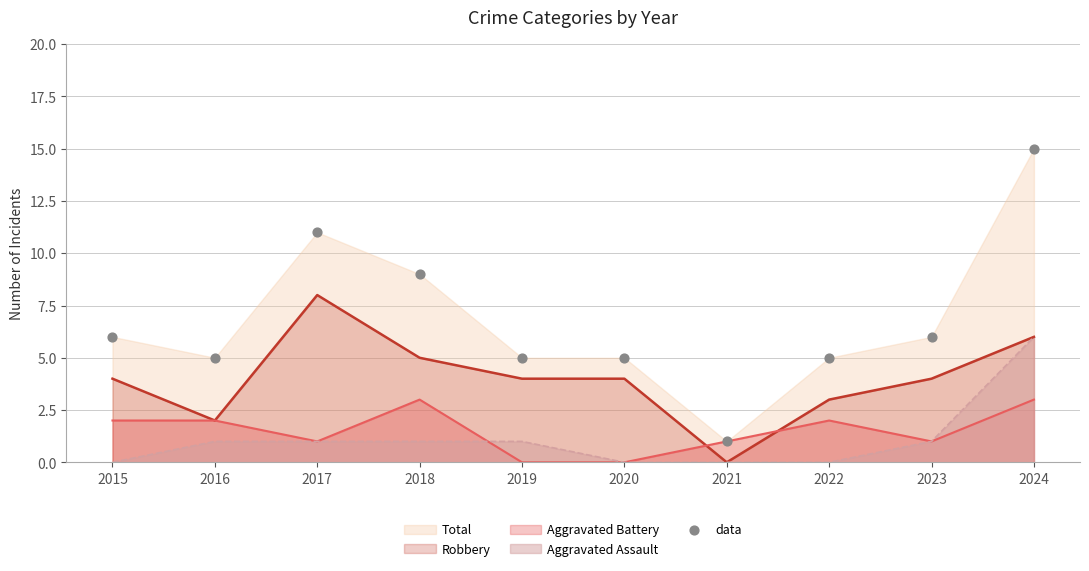

Between 2017 and 2019, which is larger?

2017